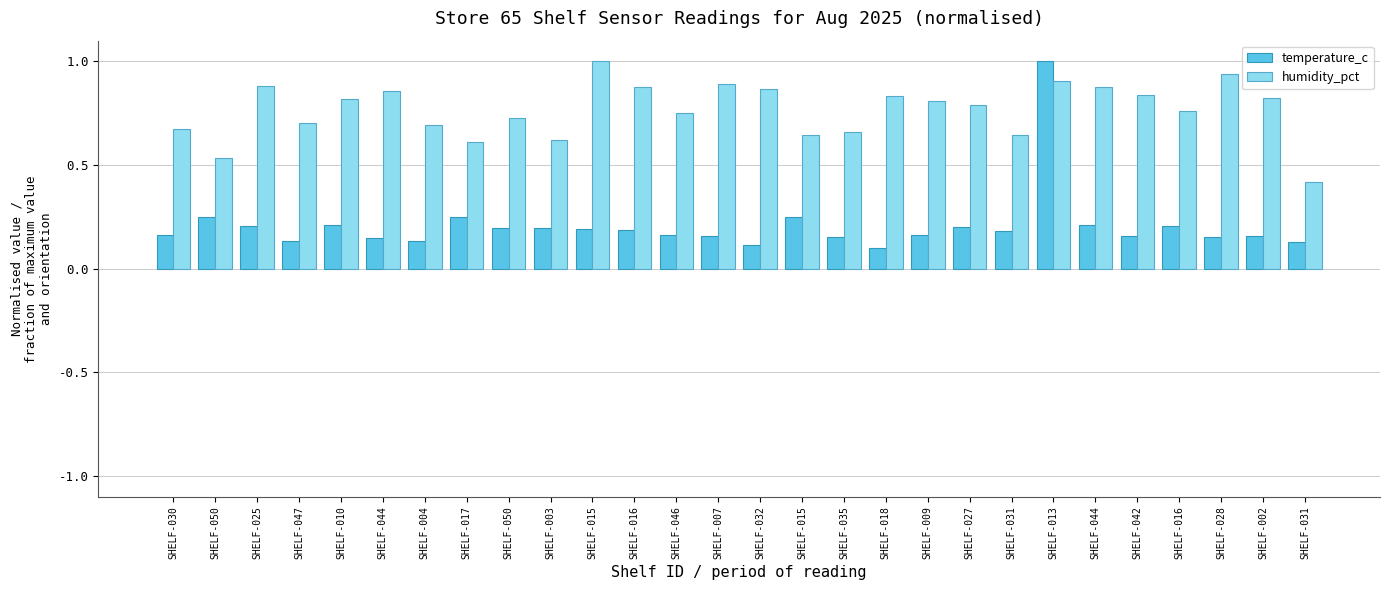

How many distinct data groups are displayed?

2